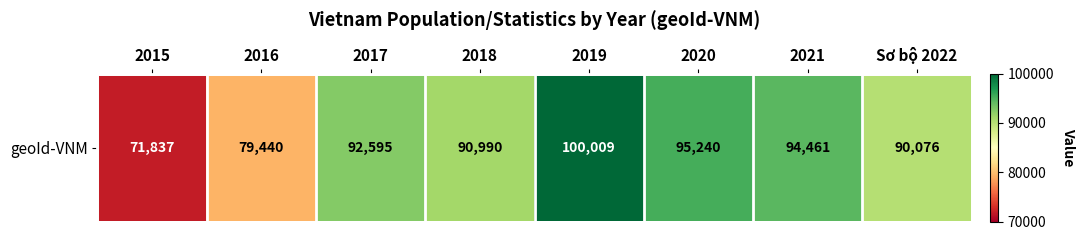

What is the difference between the maximum and second lowest values?

20569